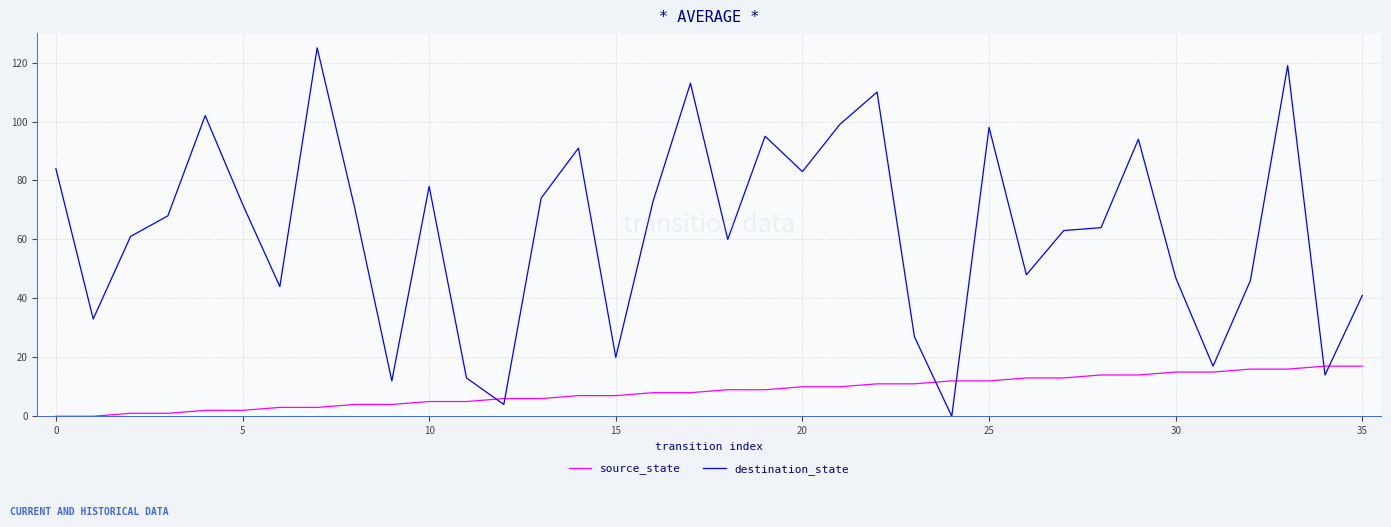

What are all the series names shown in the legend?

source_state, destination_state